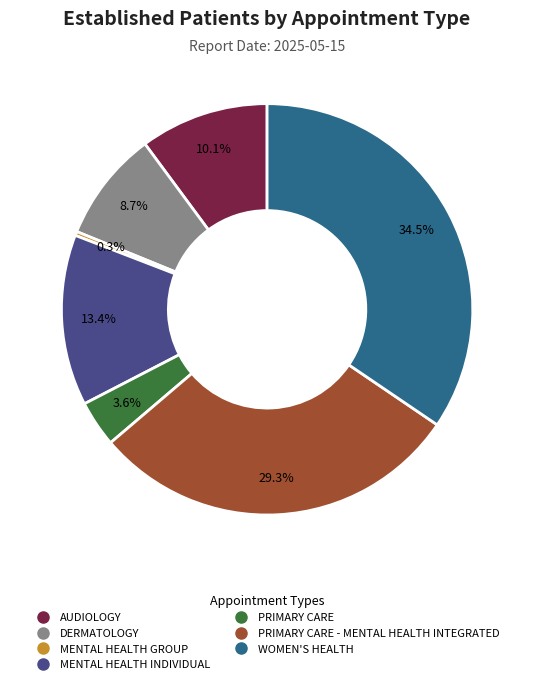

How many segments does this pie chart have?

7